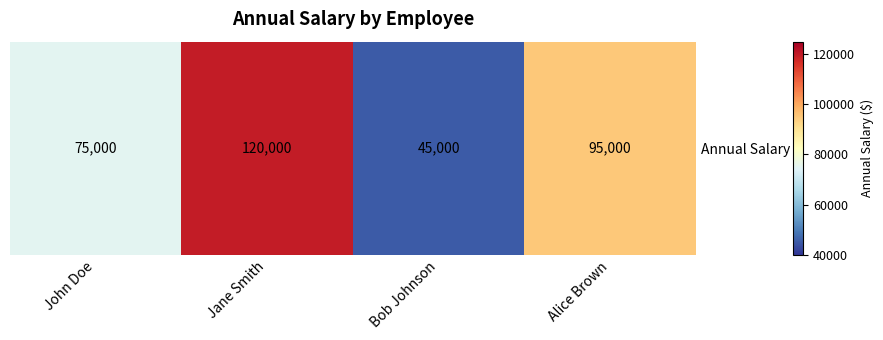

Is it true that the value at Bob Johnson is 45000?

True